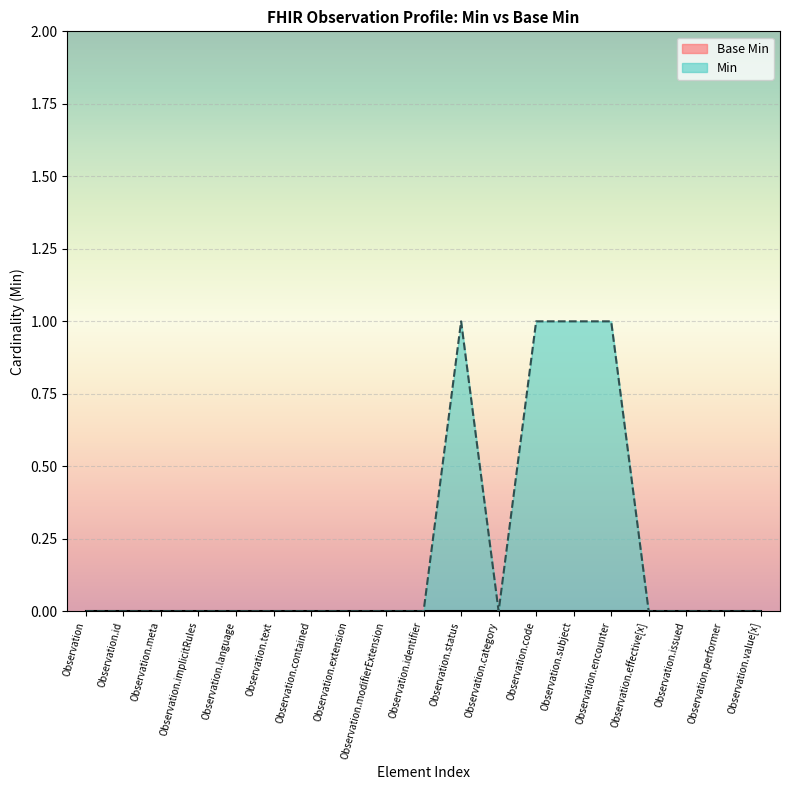

How many series are shown in this chart?

2